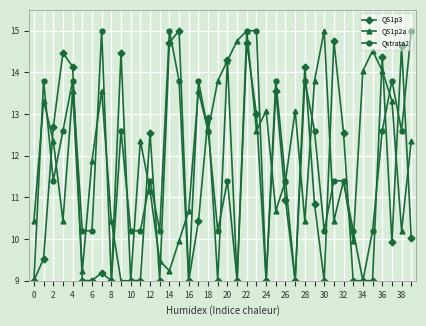

Rank the series by their average value, from highest to lowest.

QS1p2a, Qstrata2, QS1p3